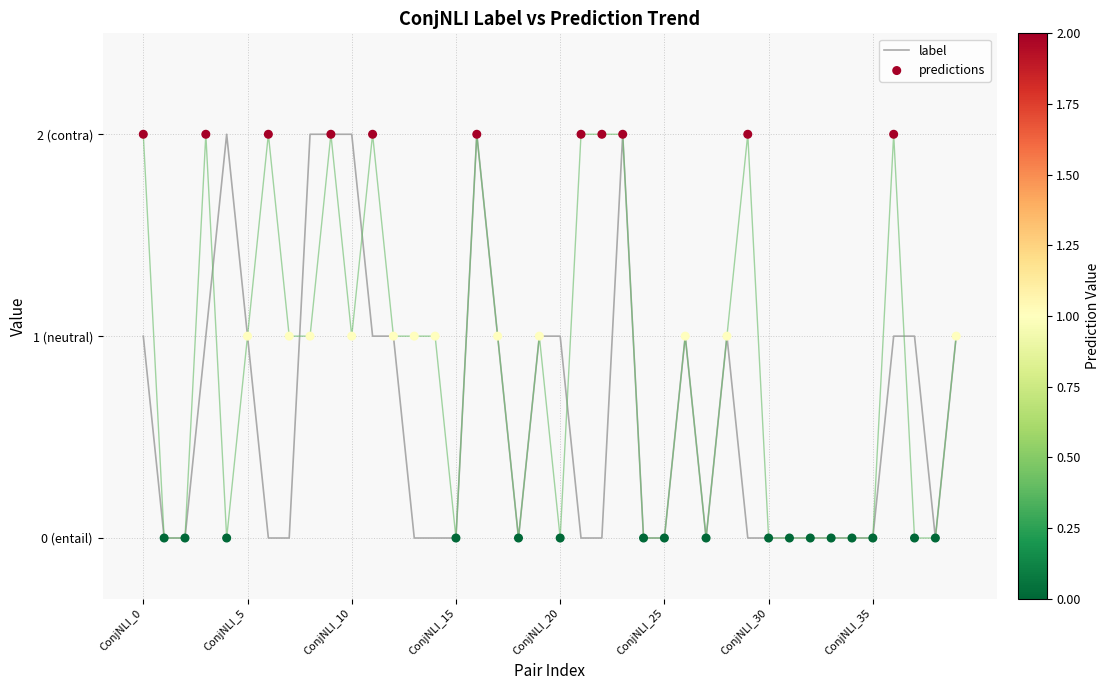

Which series reaches the minimum Y coordinate?

label